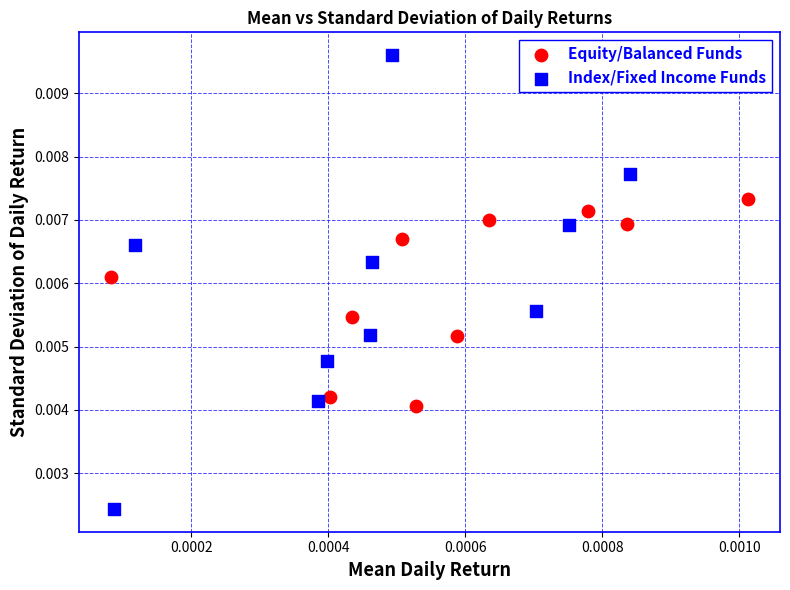

Which series reaches the maximum Y coordinate?

Index/Fixed Income Funds